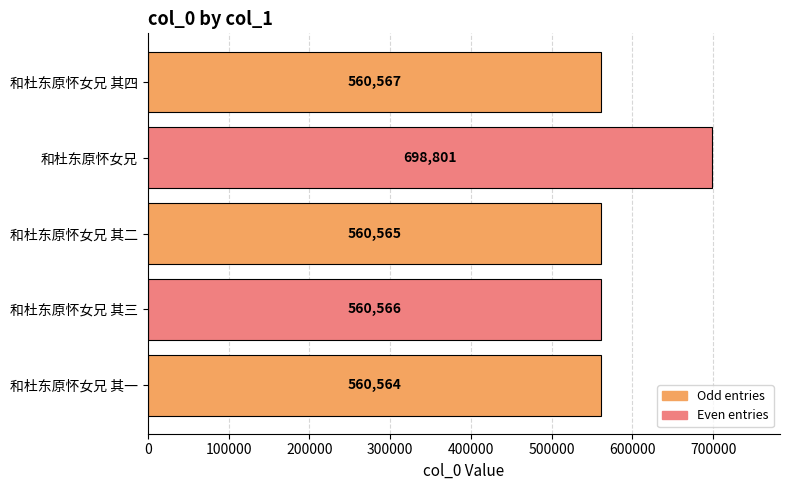

Rank the categories by value from lowest to highest.

和杜东原怀女兄 其一, 和杜东原怀女兄 其二, 和杜东原怀女兄 其三, 和杜东原怀女兄 其四, 和杜东原怀女兄